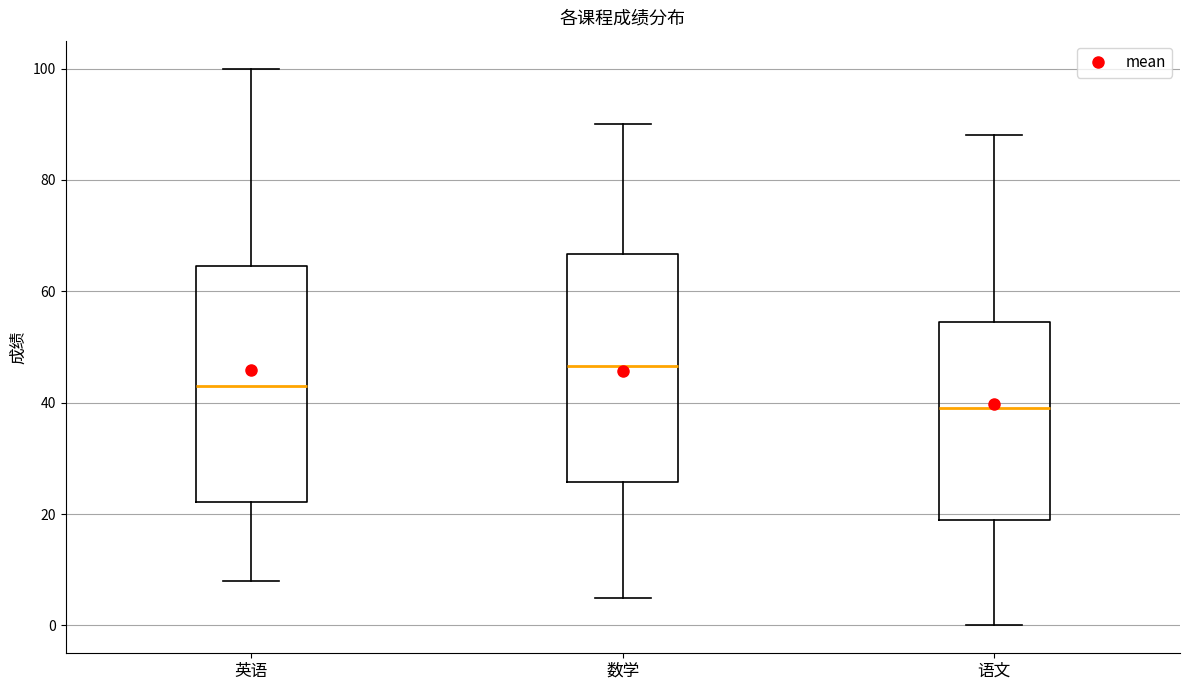

Reading left to right, transcribe this box plot: for each box, give where its median line is, the range the box spans, and where its two whiskers end, as read against the y-axis. The values are not printed on the chart, so give them approximately, as read against the axis.

英语: median 44, box 22 to 64, whiskers 8 to 100
数学: median 46, box 26 to 66, whiskers 6 to 90
语文: median 40, box 20 to 54, whiskers 0 to 88